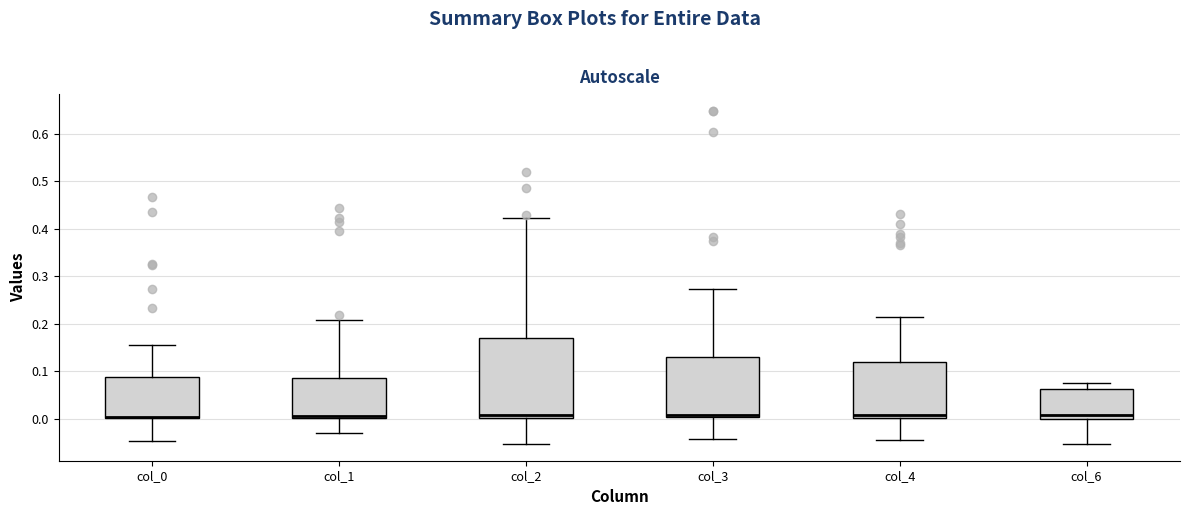

Where does the lower whisker of the box for col_4 end on the y-axis? The values are not printed on the chart, so give them approximately, as read against the axis.

-0.05